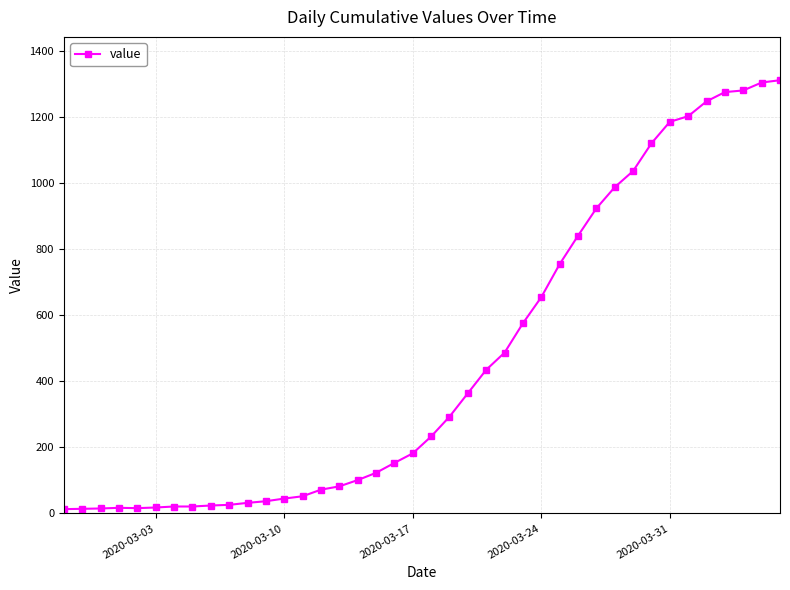

What is the difference between the maximum and minimum values?

1299